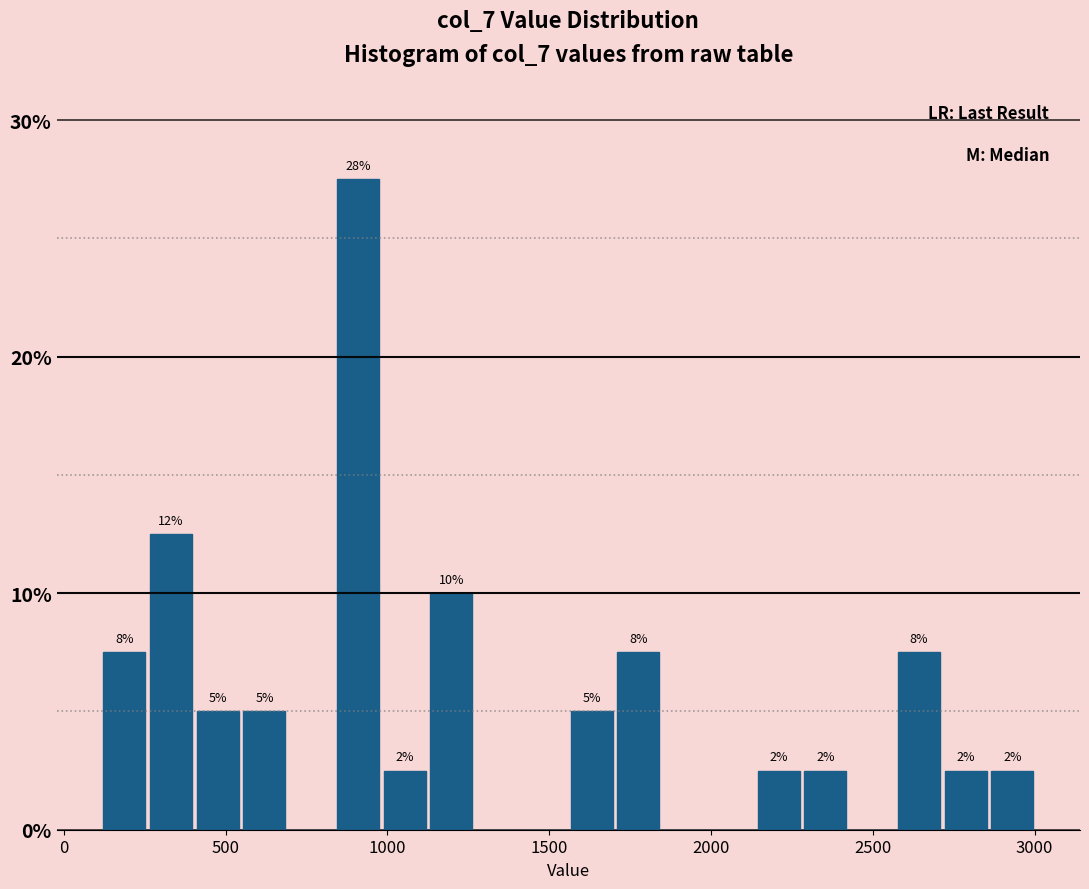

Around what value on the x-axis is the tallest bar? Give the approximate position of its centre, as read against the axis.

900